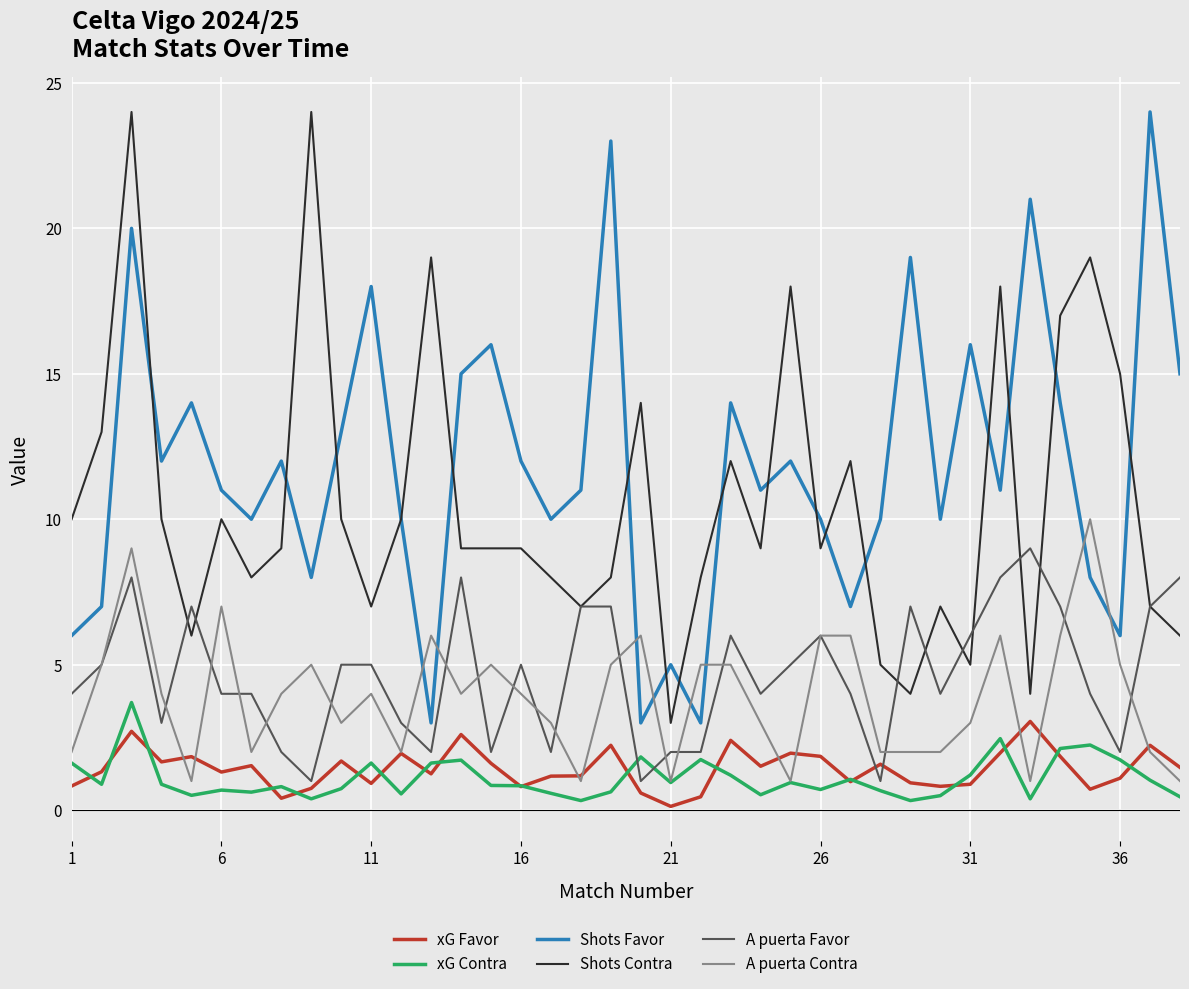

True or false: xG Favor and Shots Contra intersect in this chart.

False